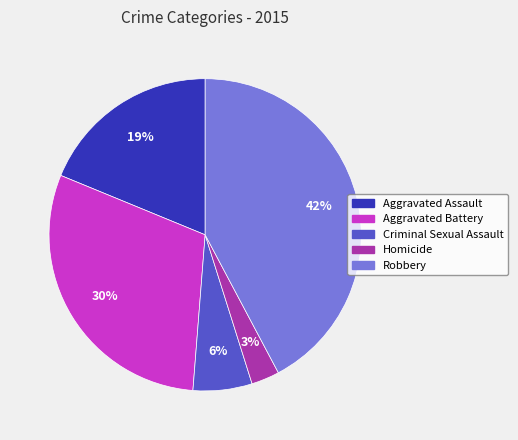

Rank the categories by value from highest to lowest.

Robbery, Aggravated Battery, Aggravated Assault, Criminal Sexual Assault, Homicide